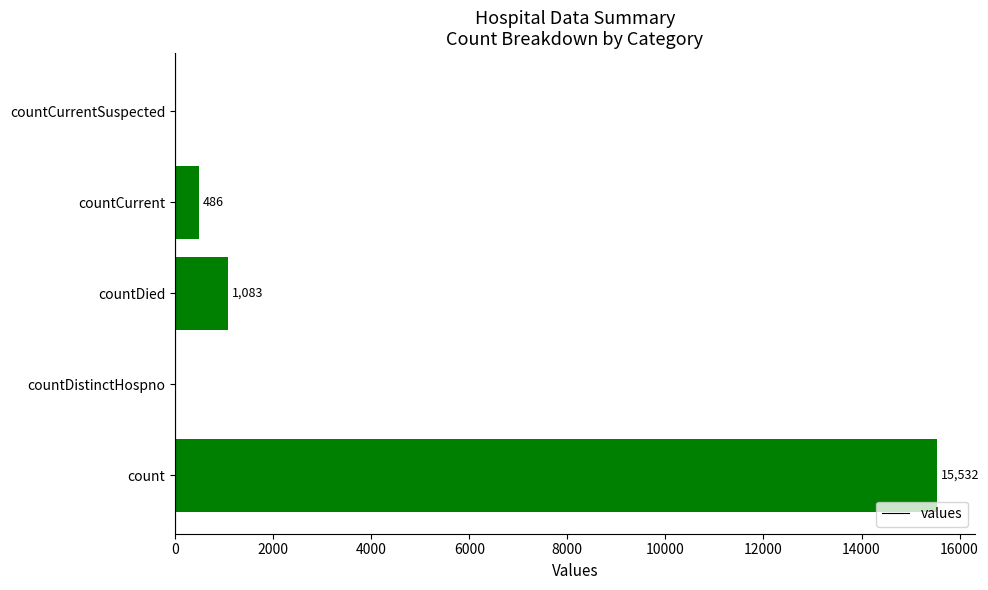

Is it true that the value at count is 21577?

False